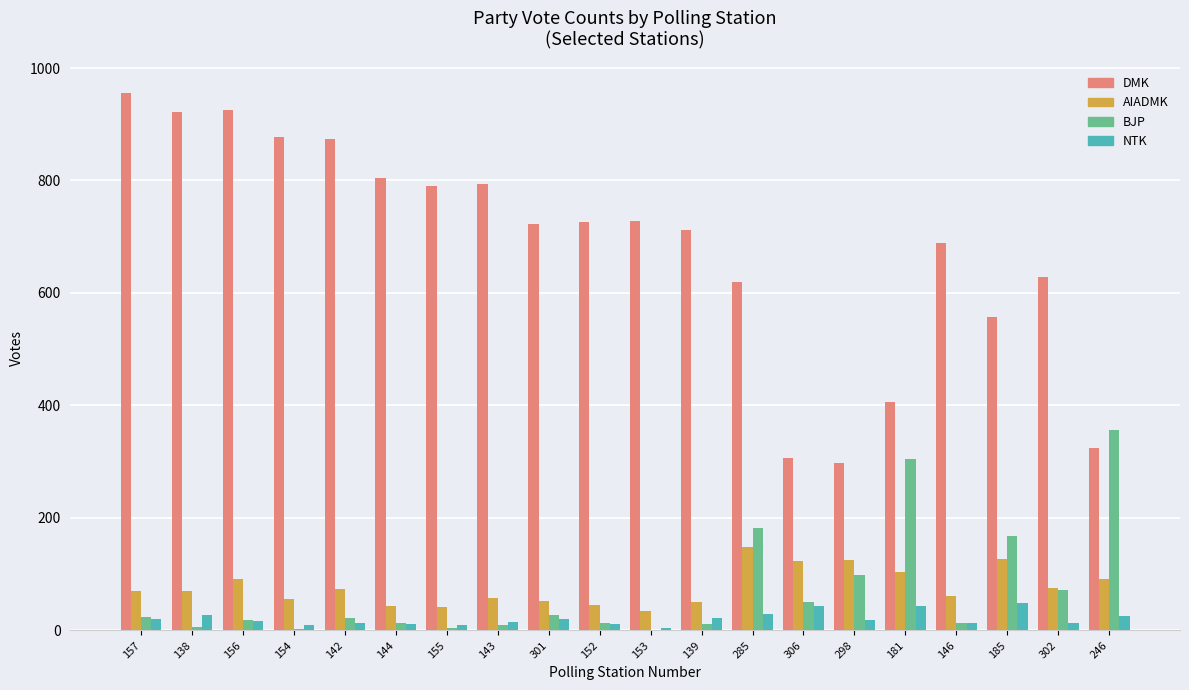

Which series has the largest total across all categories?

DMK